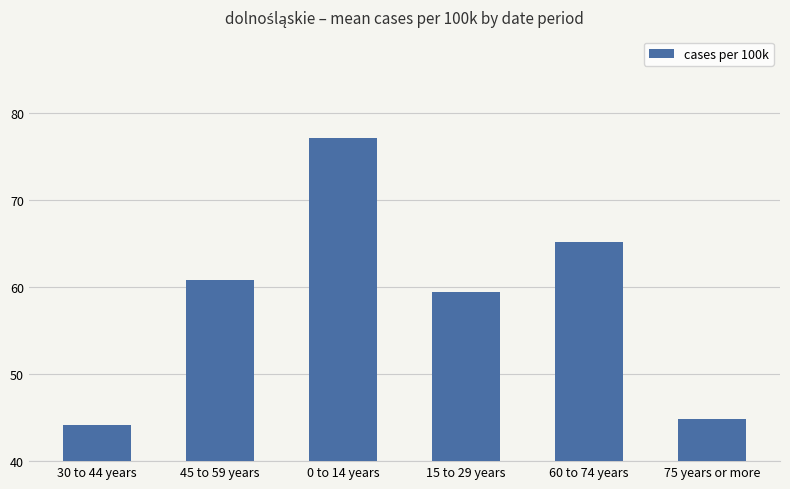

How many distinct data groups are displayed?

1